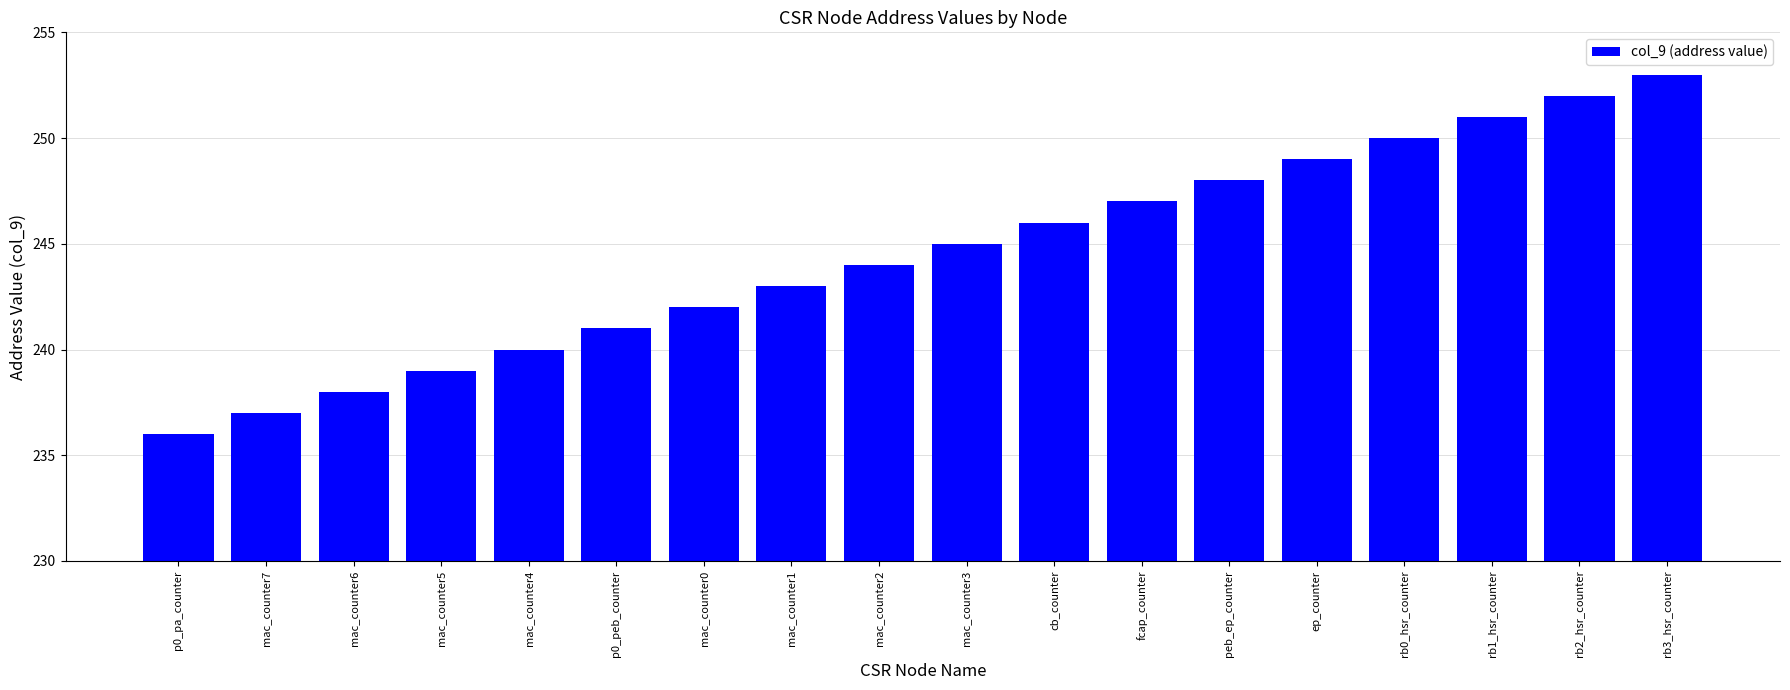

Between rb1_hsr_counter and mac_counter6, which is larger?

rb1_hsr_counter